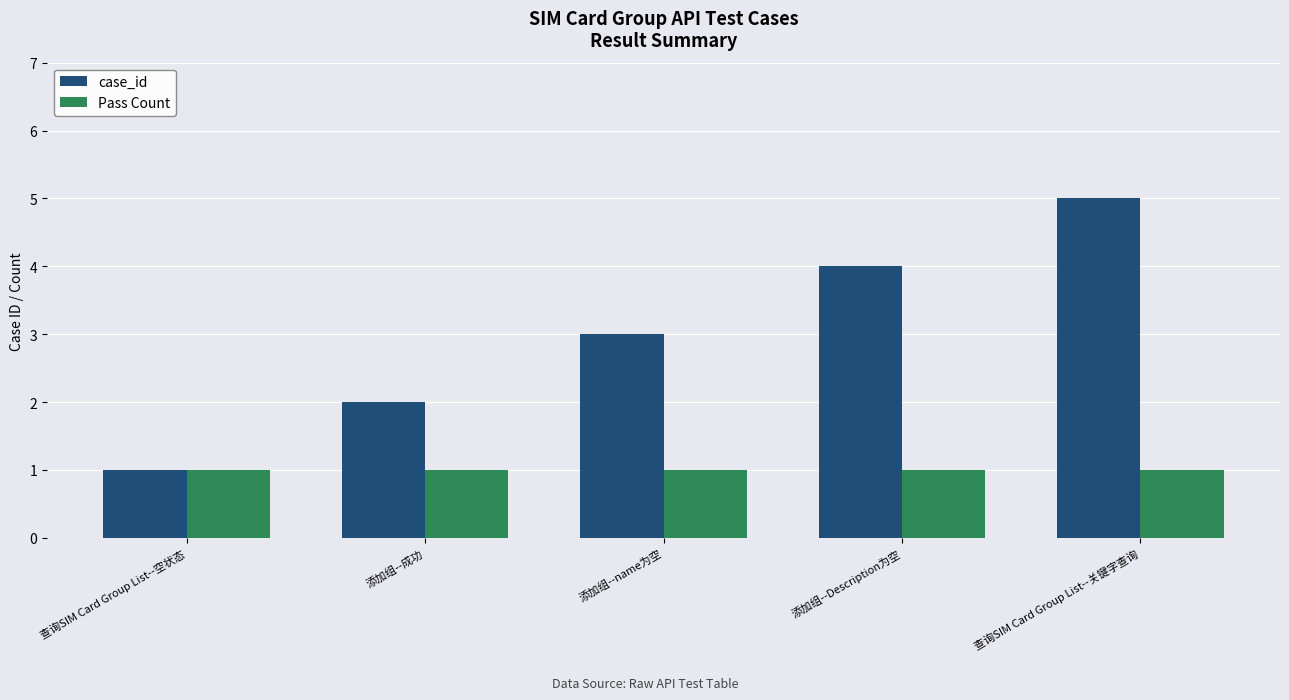

At which label is case_id closest to 3?

添加组--name为空